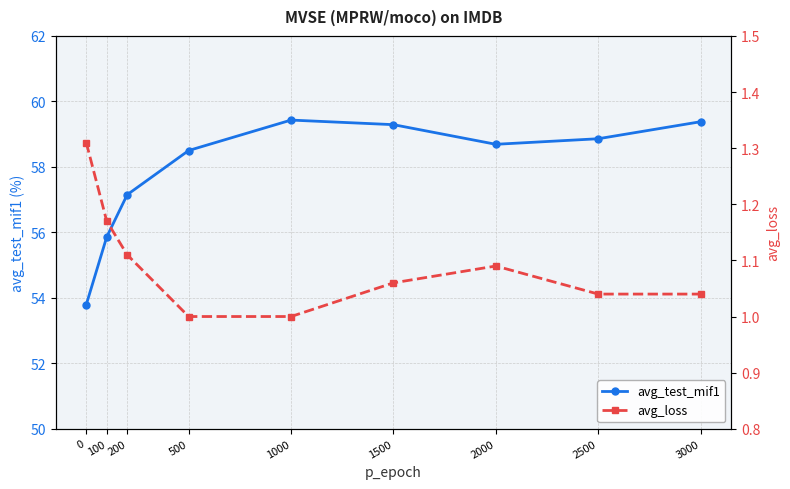

How many distinct data groups are displayed?

2